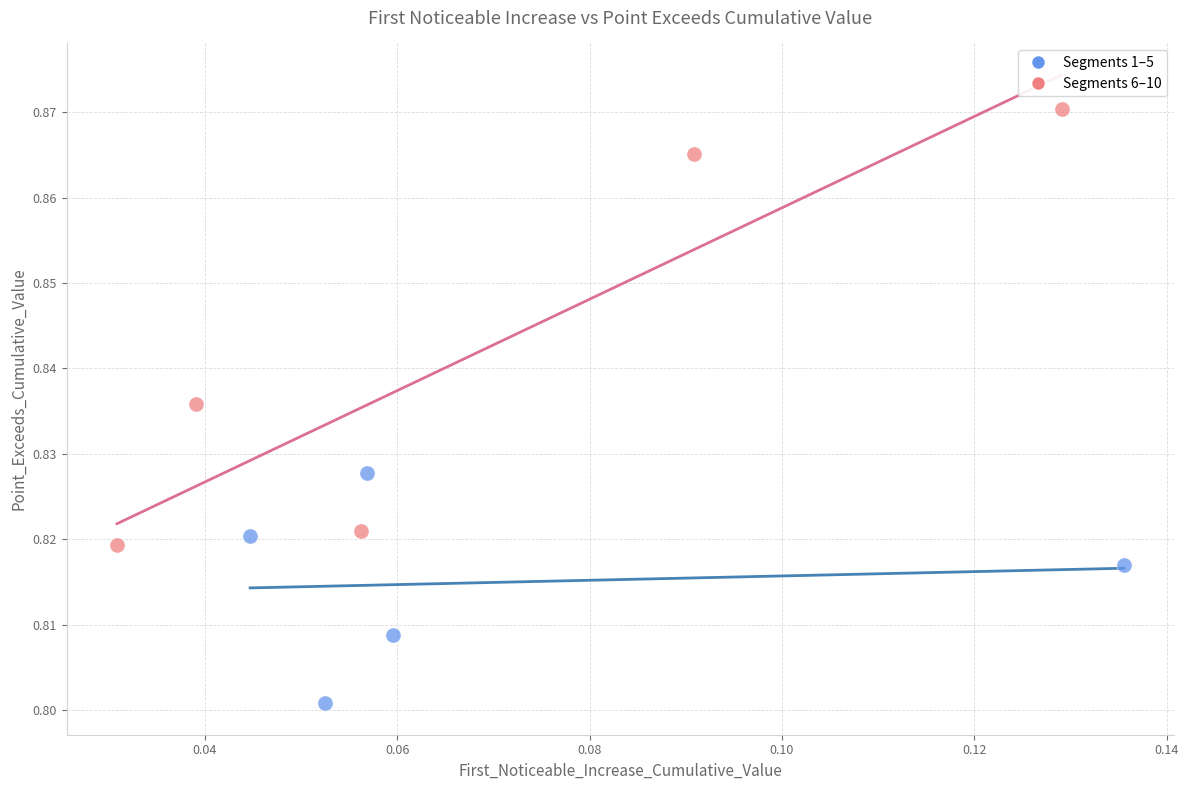

What are all the series names shown in the legend?

Segments 1–5, Segments 6–10